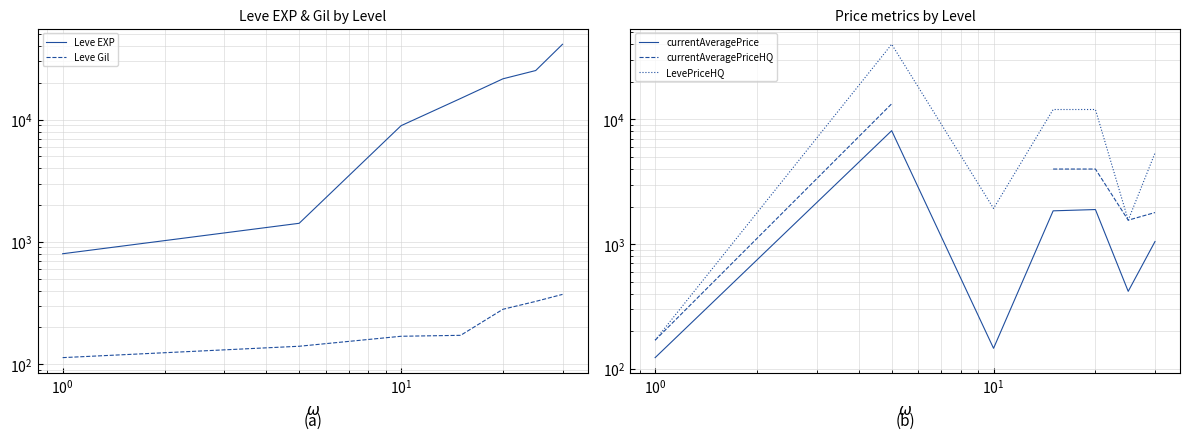

Which series has the largest range (max minus min)?

Leve EXP